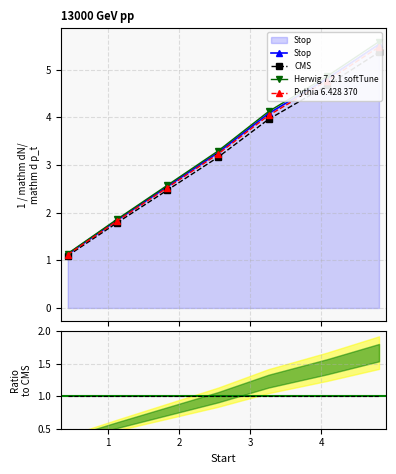

What position from the left is 1.84?

3